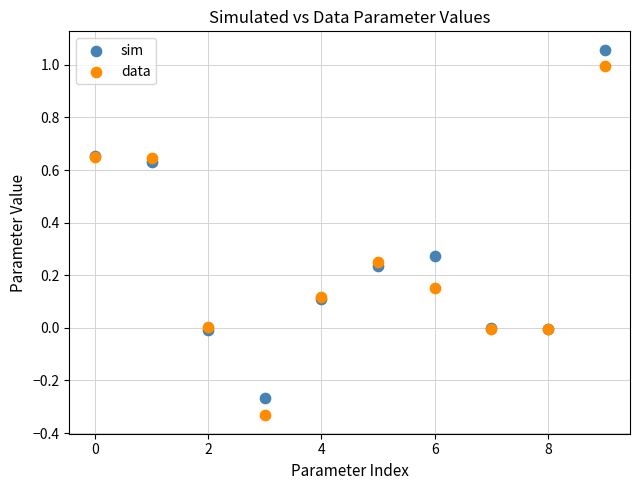

What are all the series names shown in the legend?

sim, data